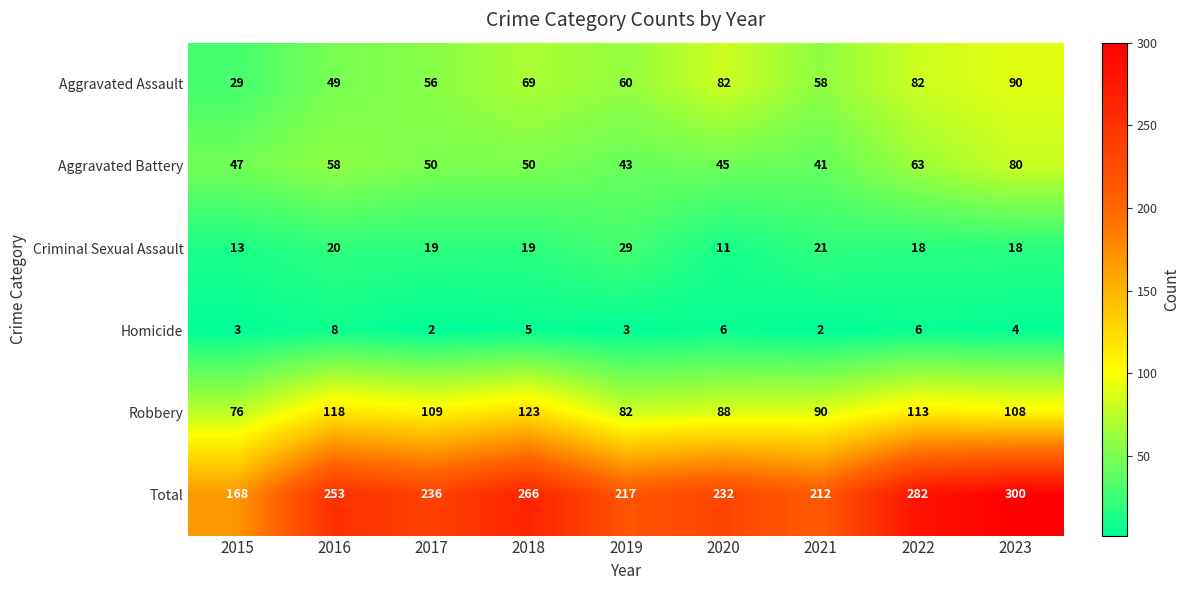

At how many categories does at least one series exceed 180?

8